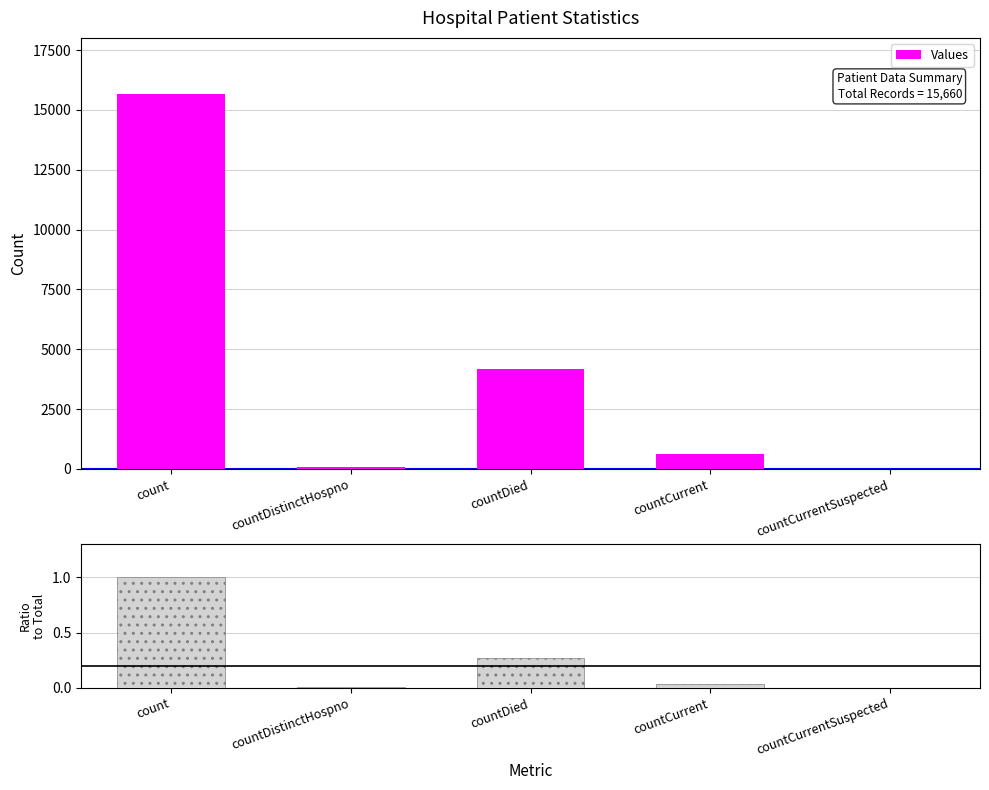

Rank the categories by value from lowest to highest.

countCurrentSuspected, countDistinctHospno, countCurrent, countDied, count